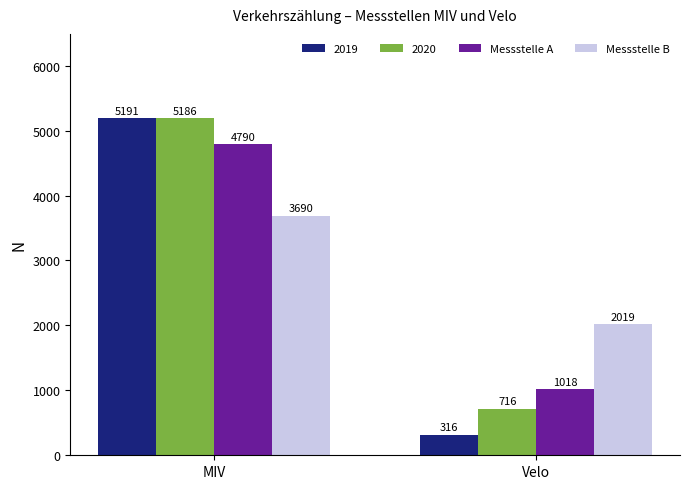

Is it true that Messstelle A equals 1664 at Velo?

False